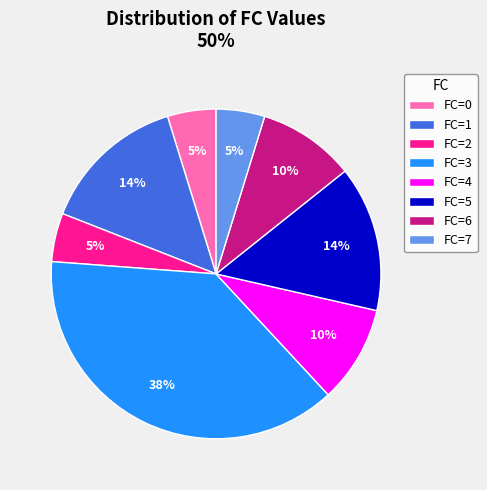

Is the sum of FC=5 and FC=0 greater than half?

No